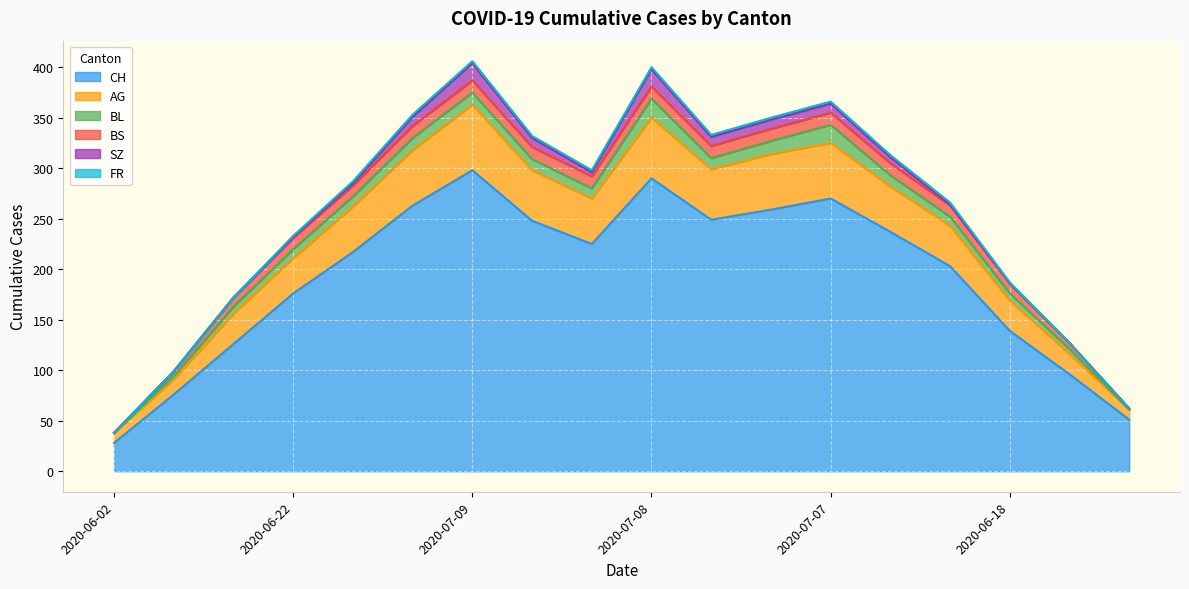

Which series has the largest range (max minus min)?

CH